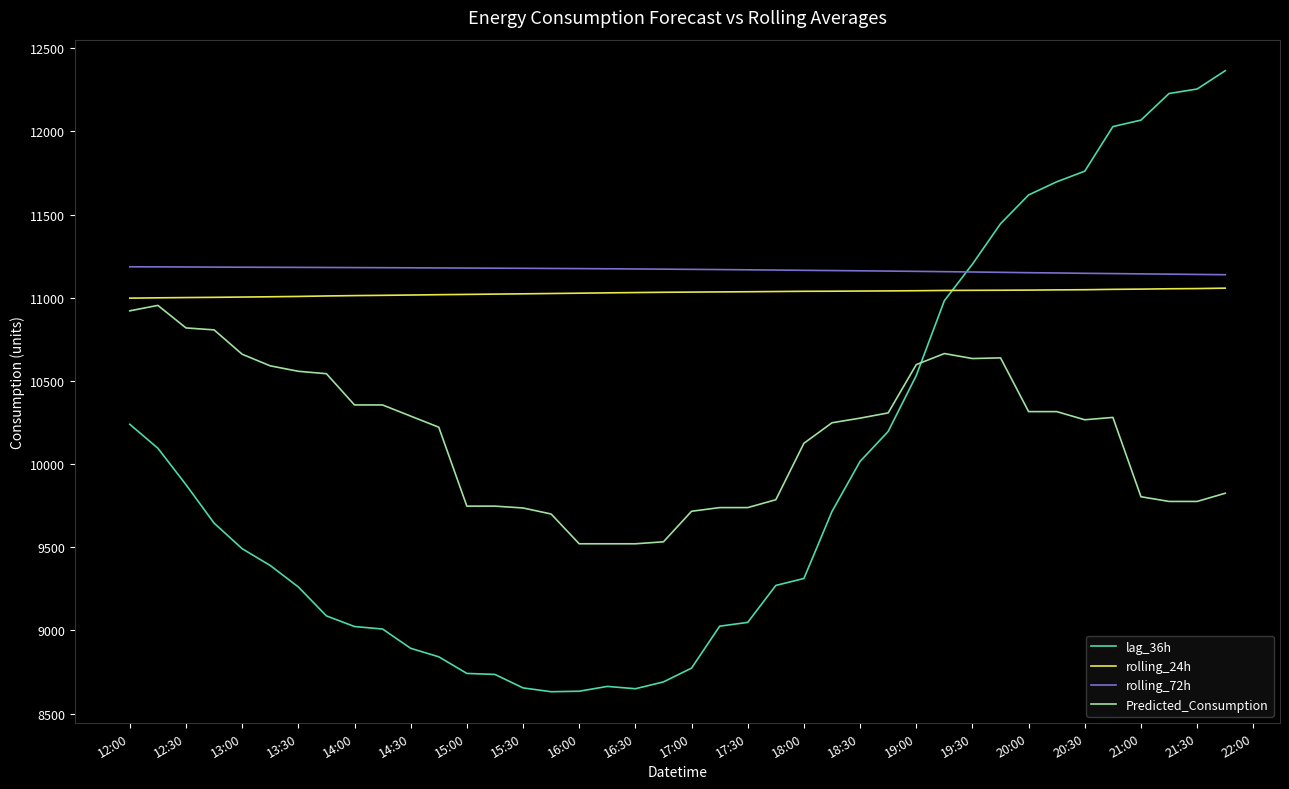

What is the minimum value for Predicted_Consumption?

9520.5